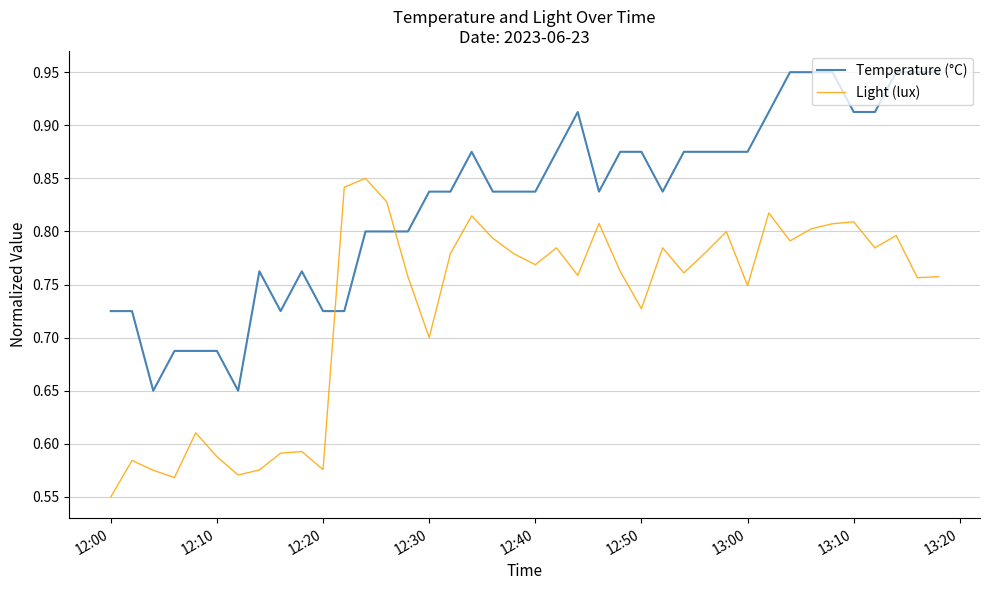

How many Temperature (°C) values are between 0 and 1?

40